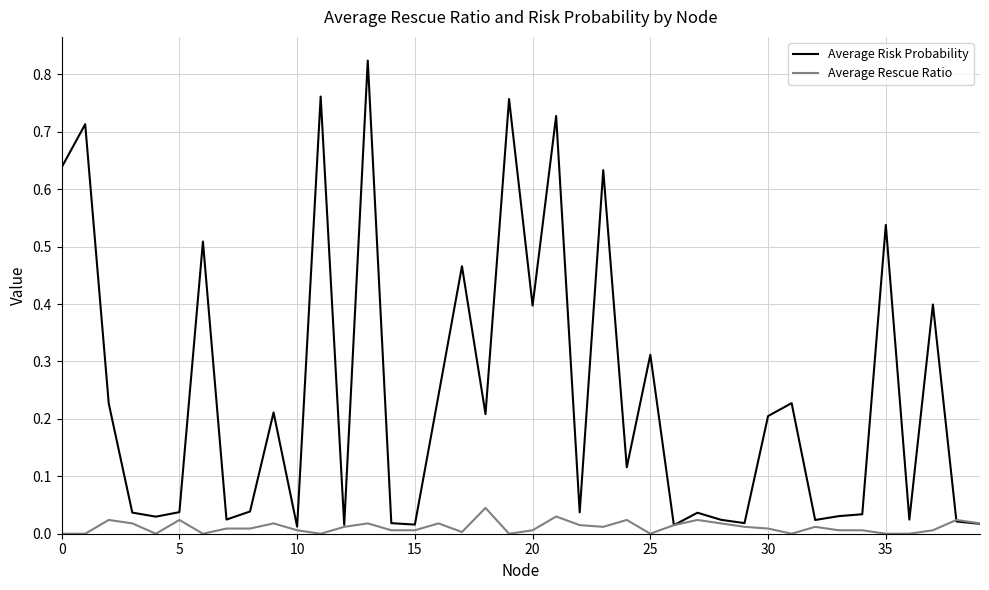

Which series has the largest total across all categories?

Average Risk Probability